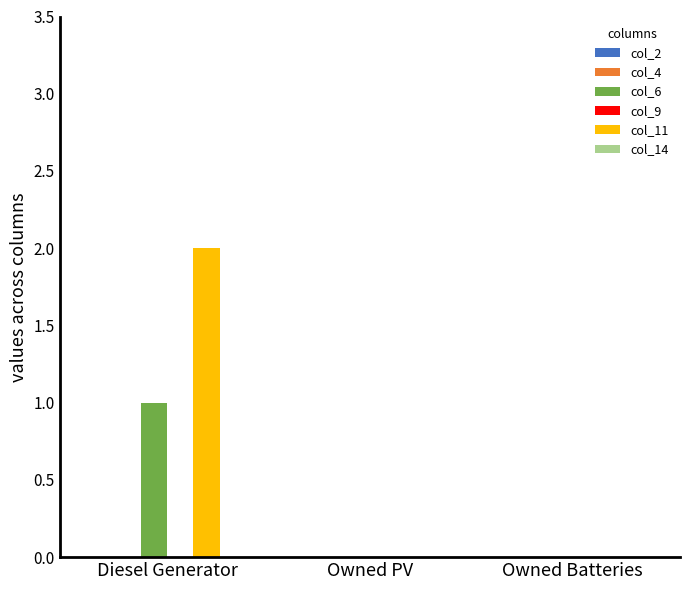

Are the bars horizontal?

No